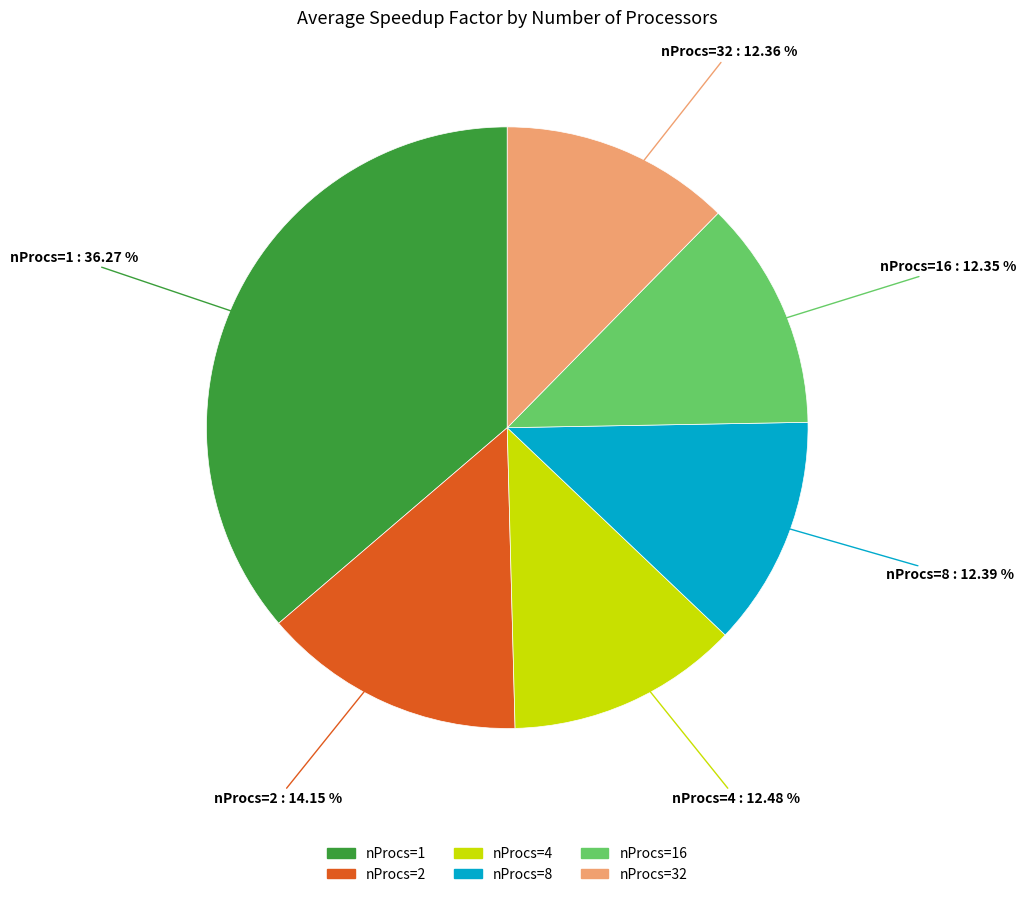

Does any single category account for the majority?

No